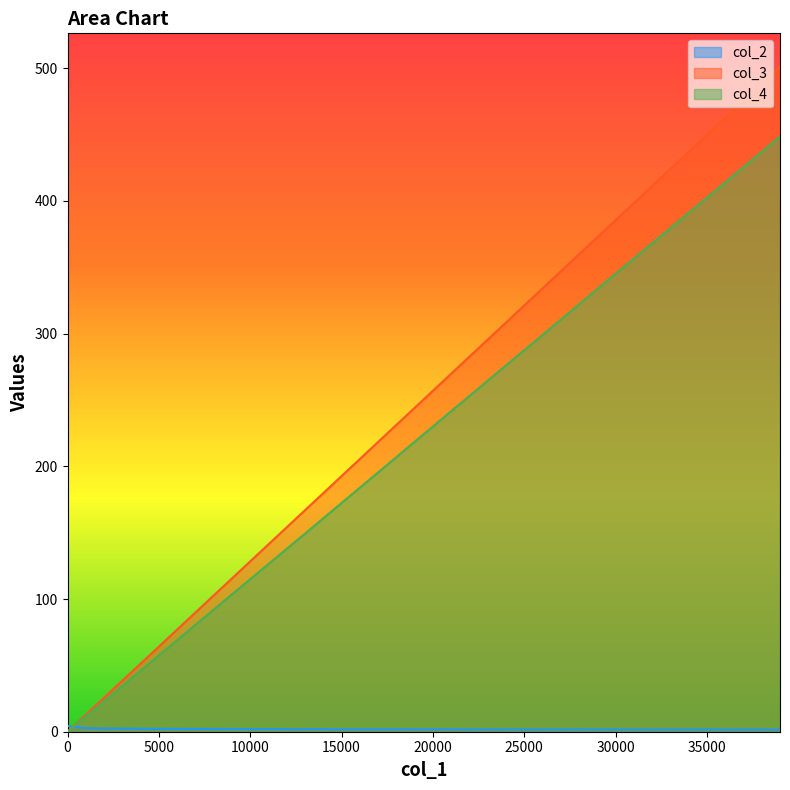

True or false: col_2 has a value of 0.4 at 36000.

False